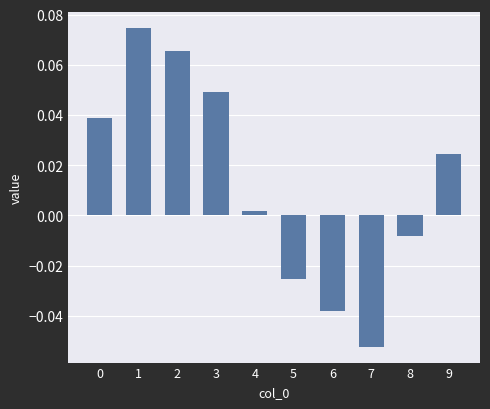

Which label corresponds to the smallest value in the chart?

7